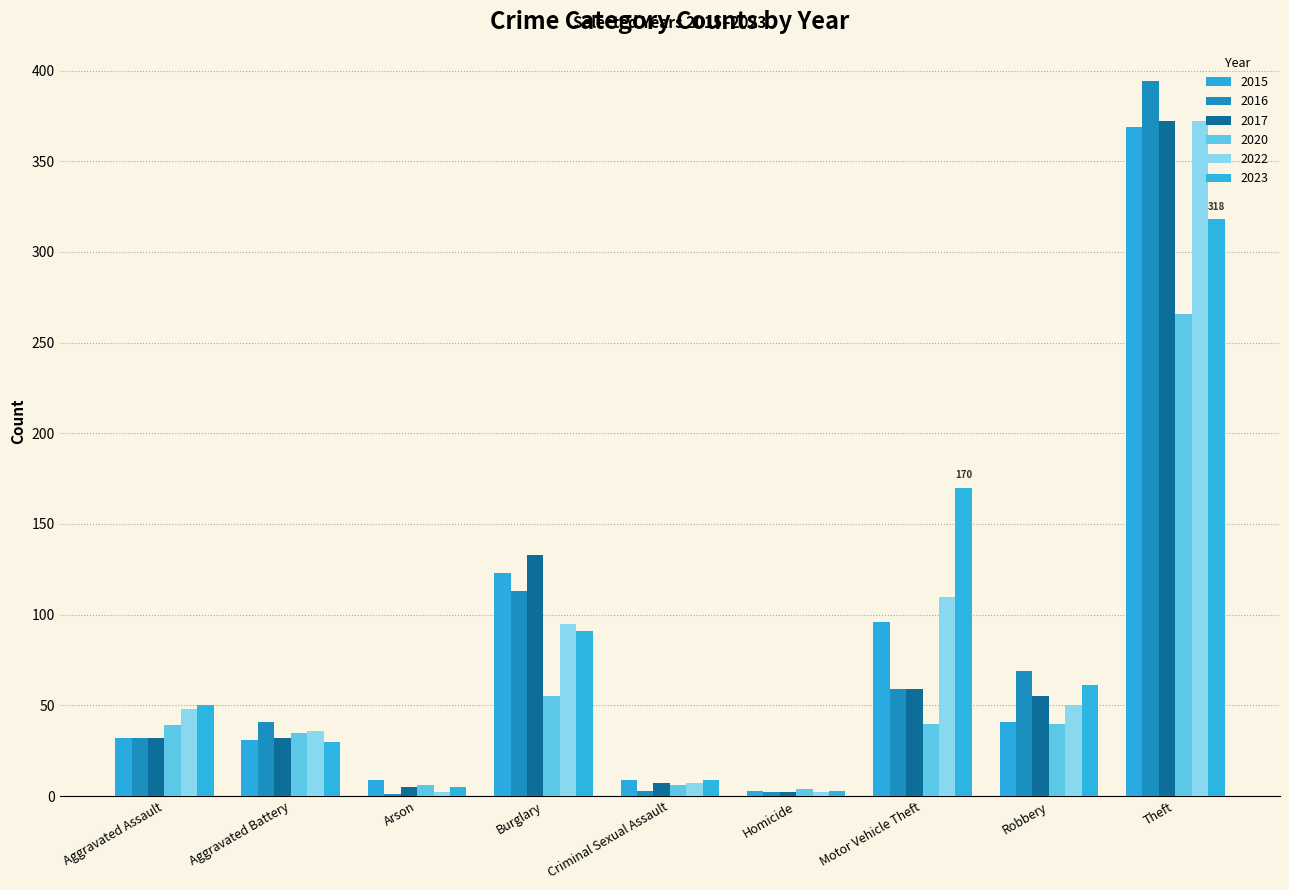

Are the bars horizontal?

No